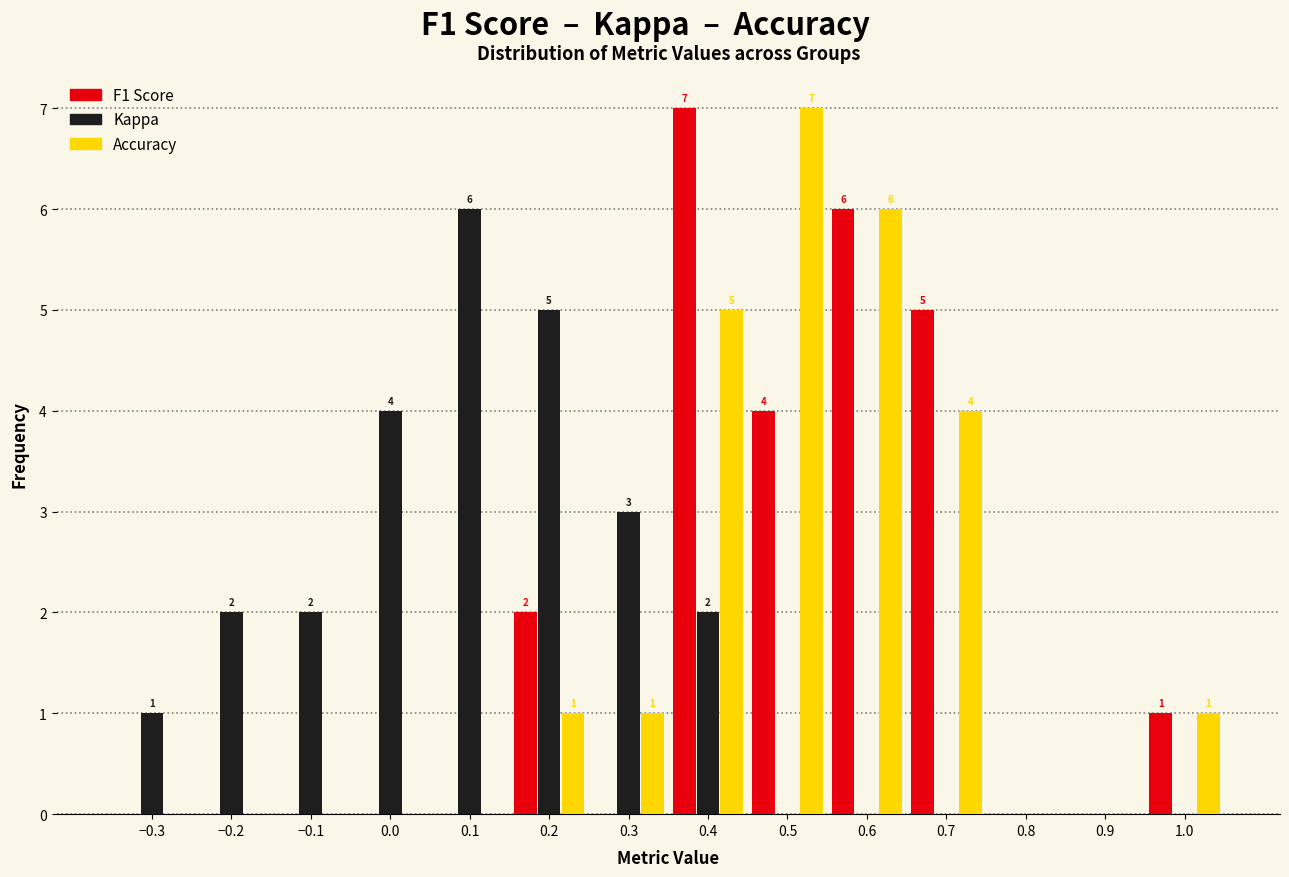

In the Kappa series, which range on the x-axis has the tallest bar?

0.05 to 0.15